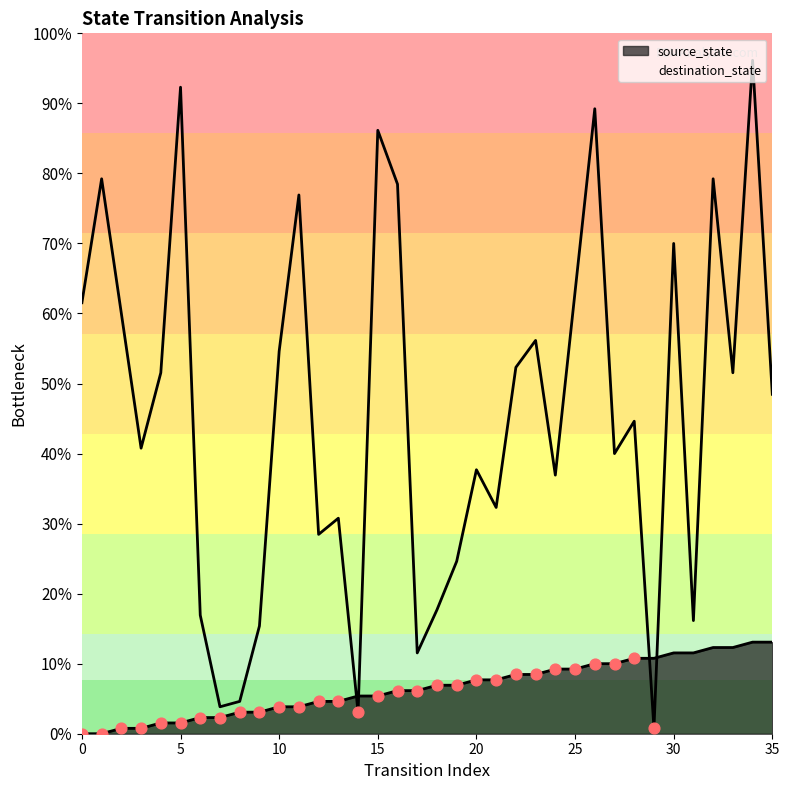

What are all the series names shown in the legend?

source_state, destination_state